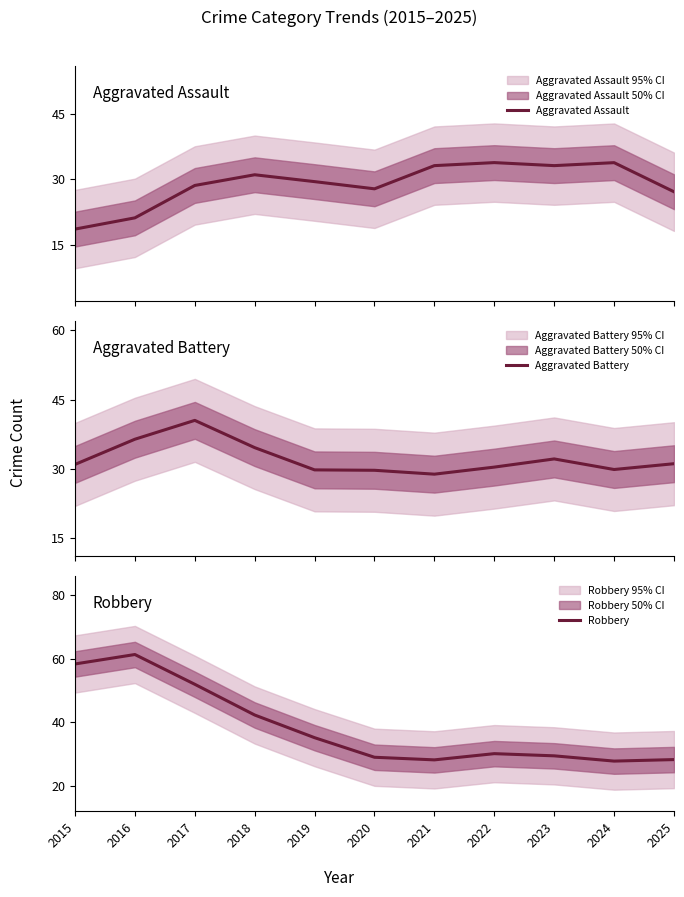

Is this an area chart (filled region under the line)?

No